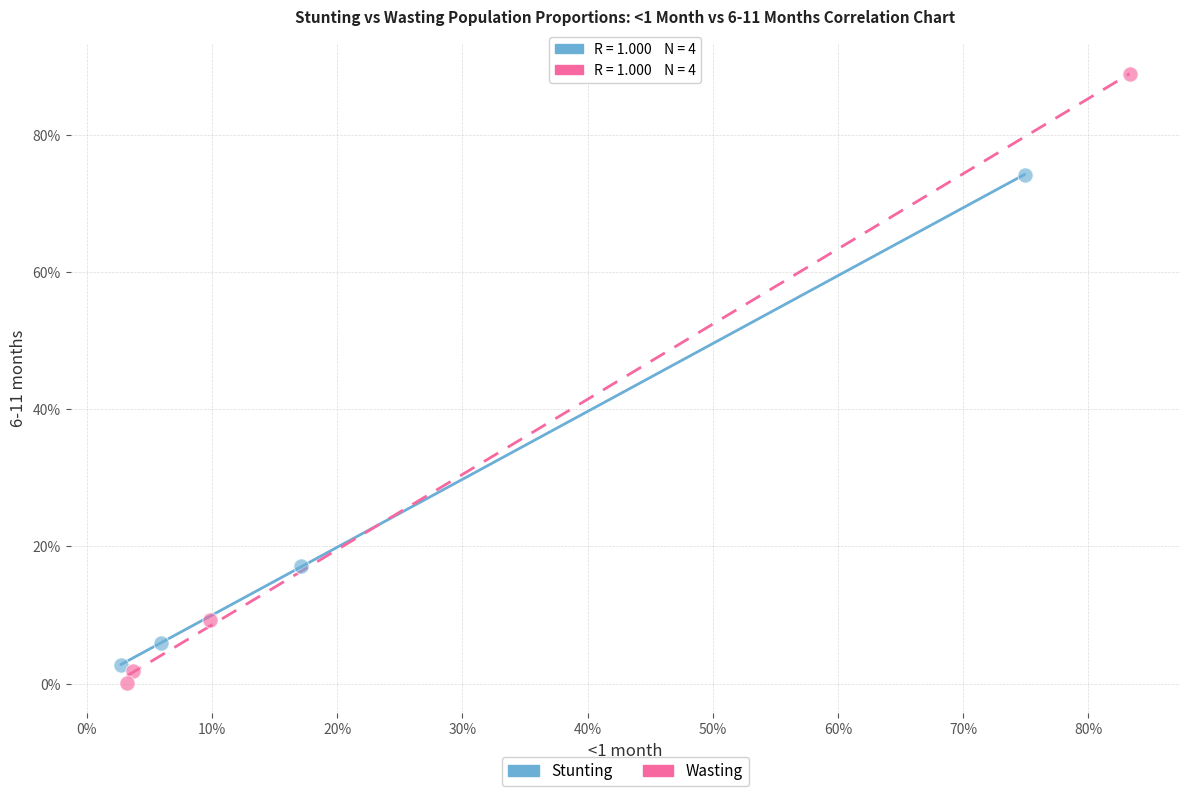

Which series reaches the minimum Y coordinate?

Wasting